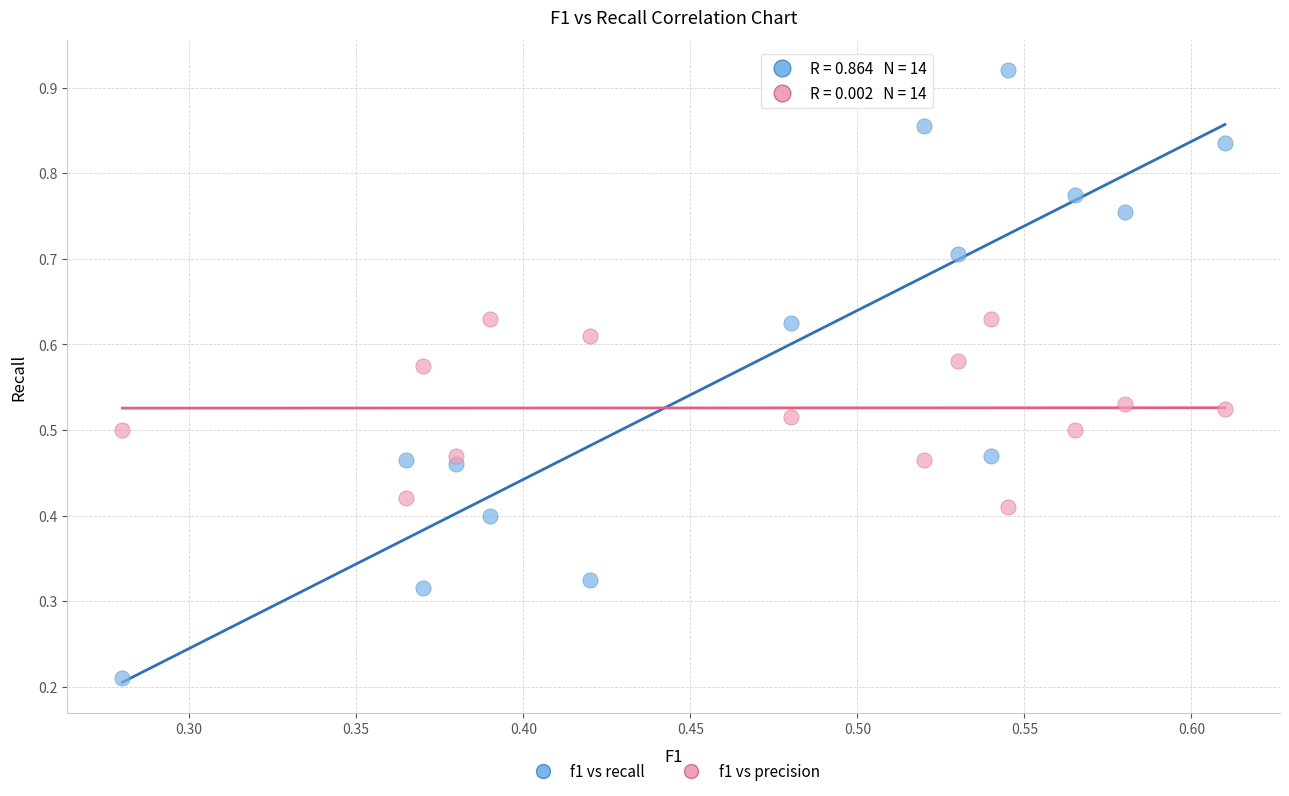

Across all data points, what is the range of Y values (max minus min)?

0.7